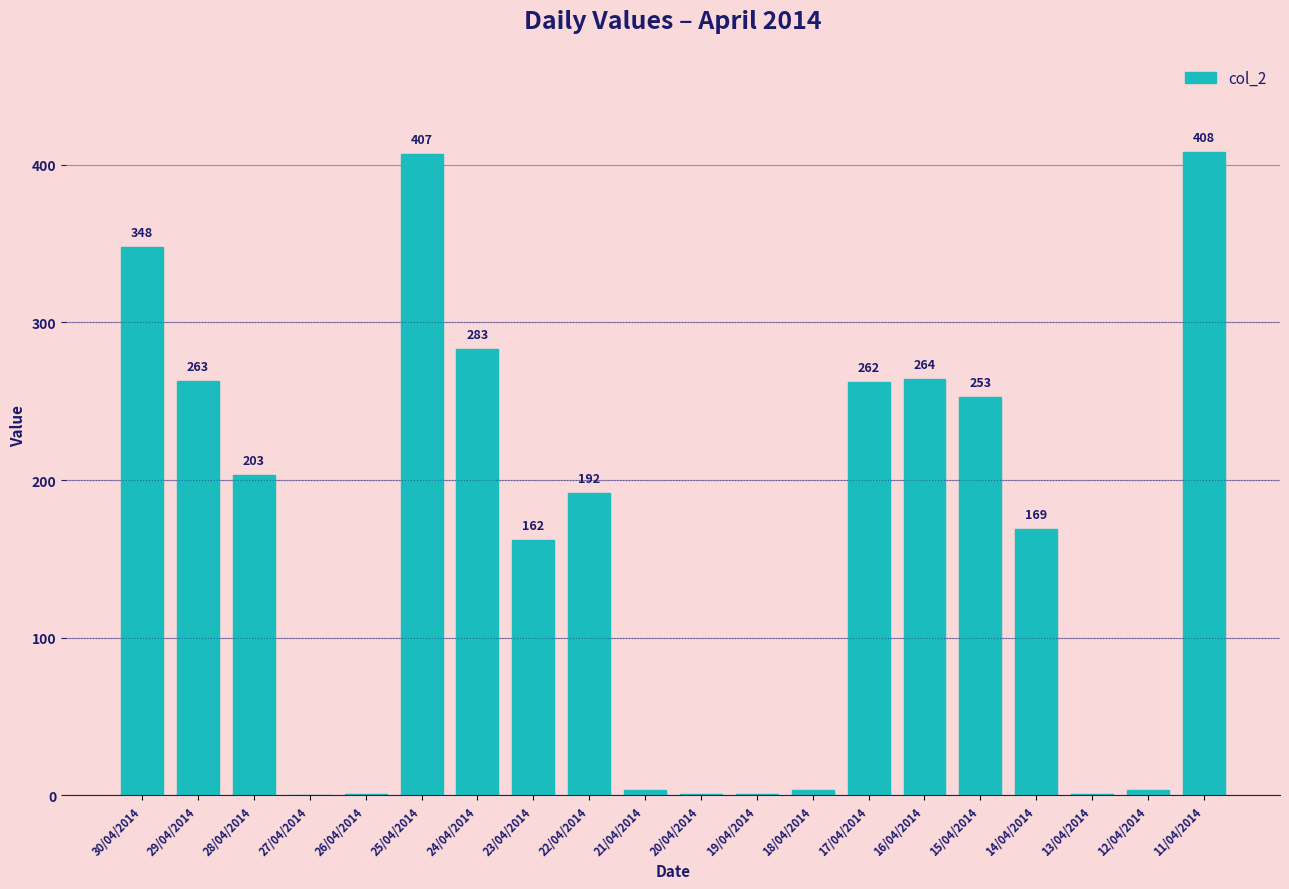

Approximately how many times larger is the value at 25/04/2014 compared to 22/04/2014?

2.1